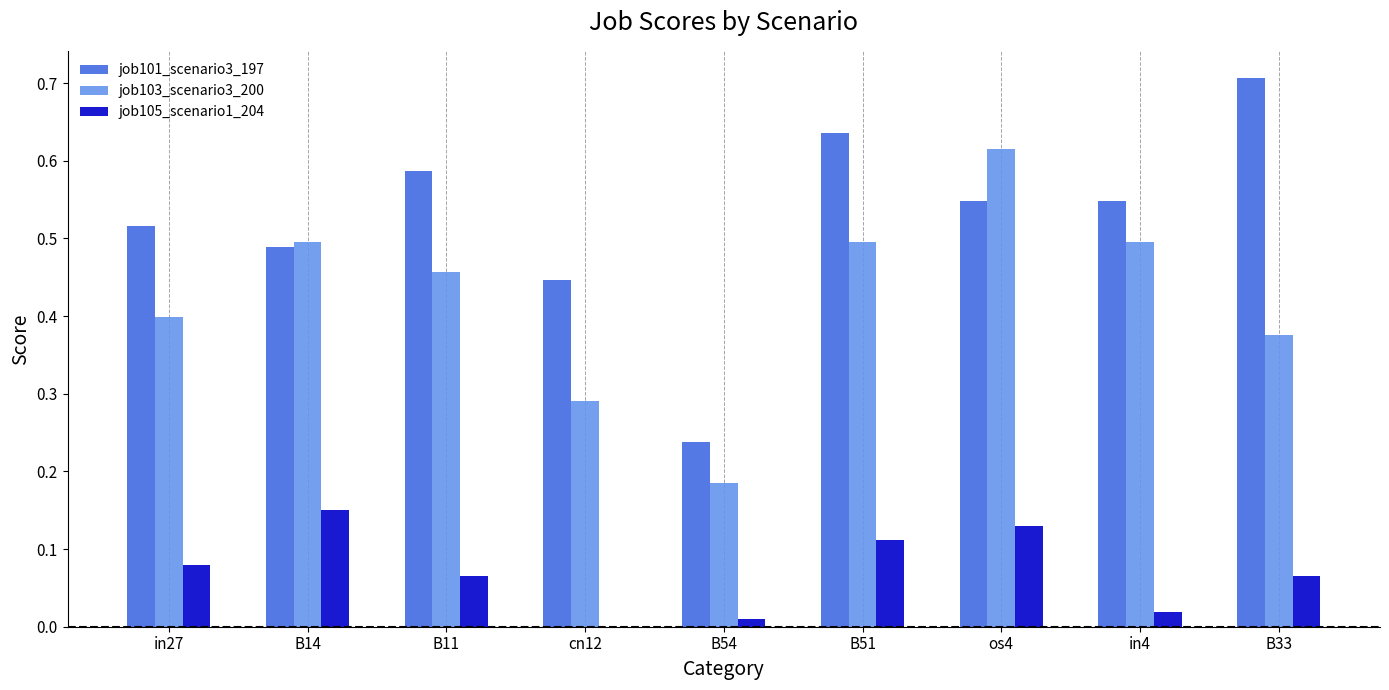

What is the total value across all series at B33?

1.1